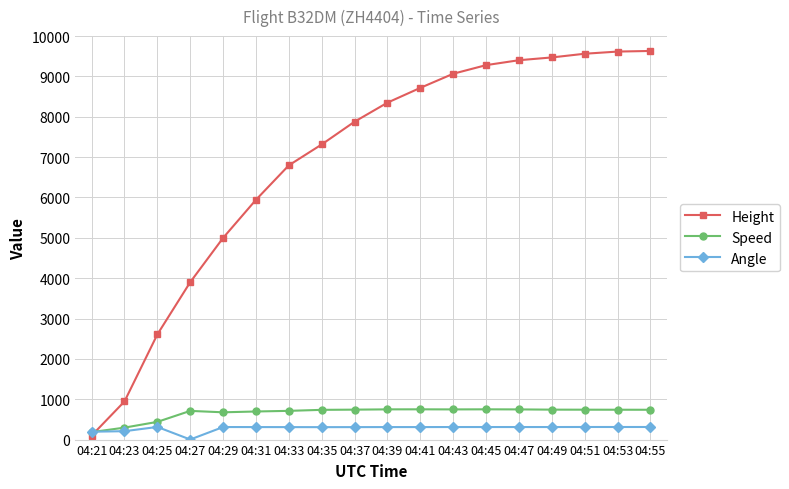

True or false: Angle has more than 0 interior local peaks.

True